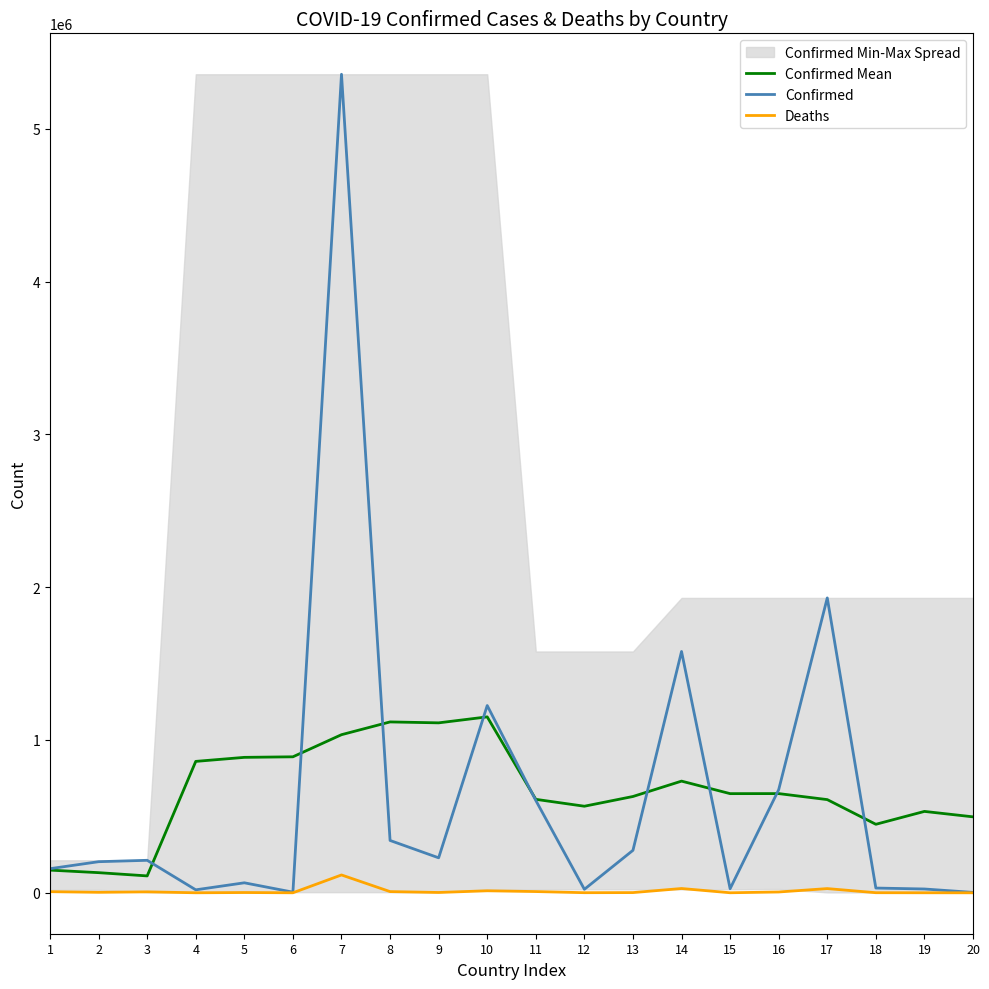

What is the sum of the Confirmed Mean values at 11 and 14?

1342529.1